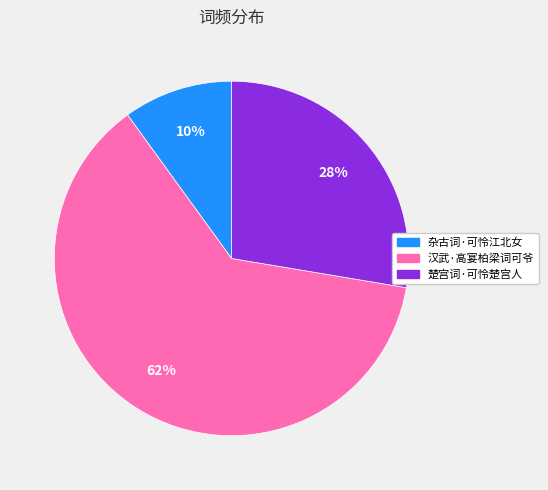

What percentage is the 楚宫词·可怜楚宫人 slice, to the nearest percent?

28%